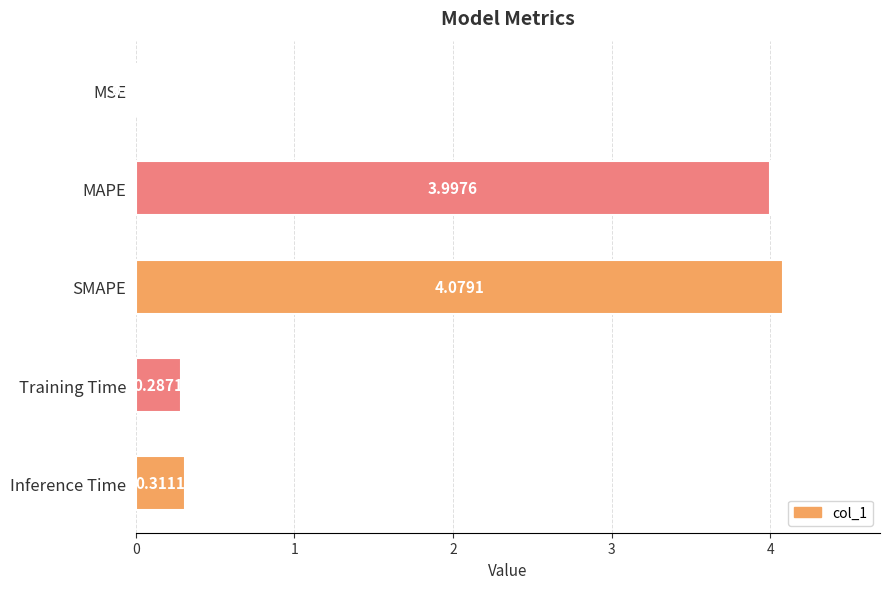

Does the chart contain stacked bars?

No